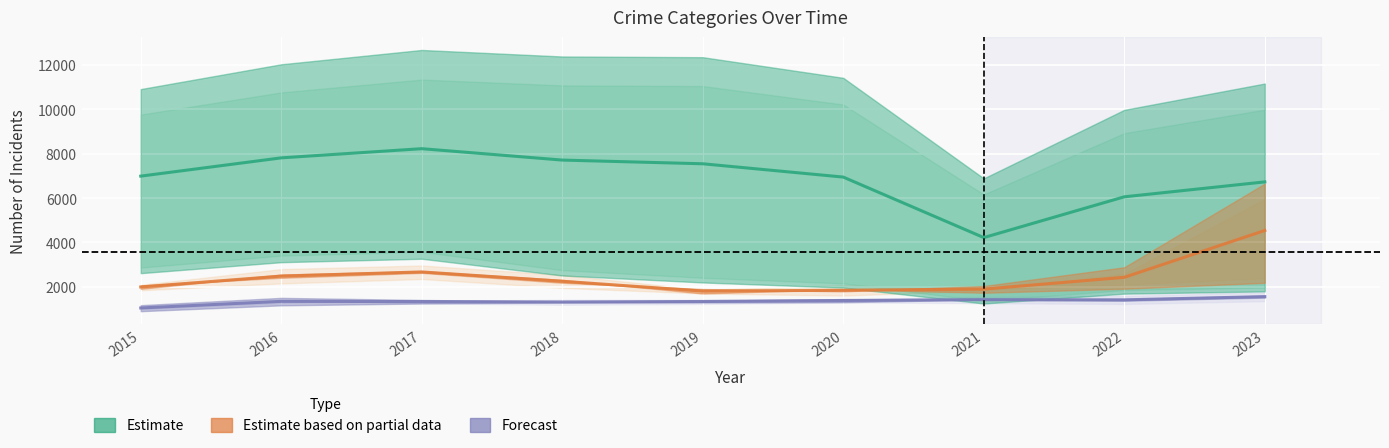

What is the total value across all series at 2022?

9905.0